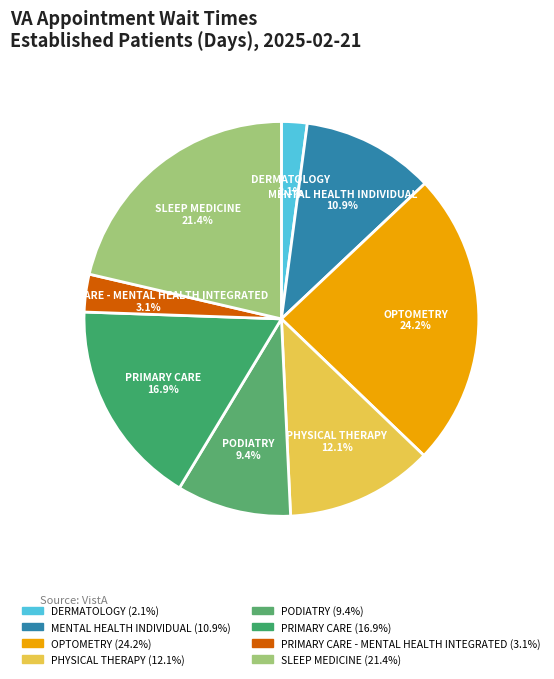

How many slices are in this pie chart?

8